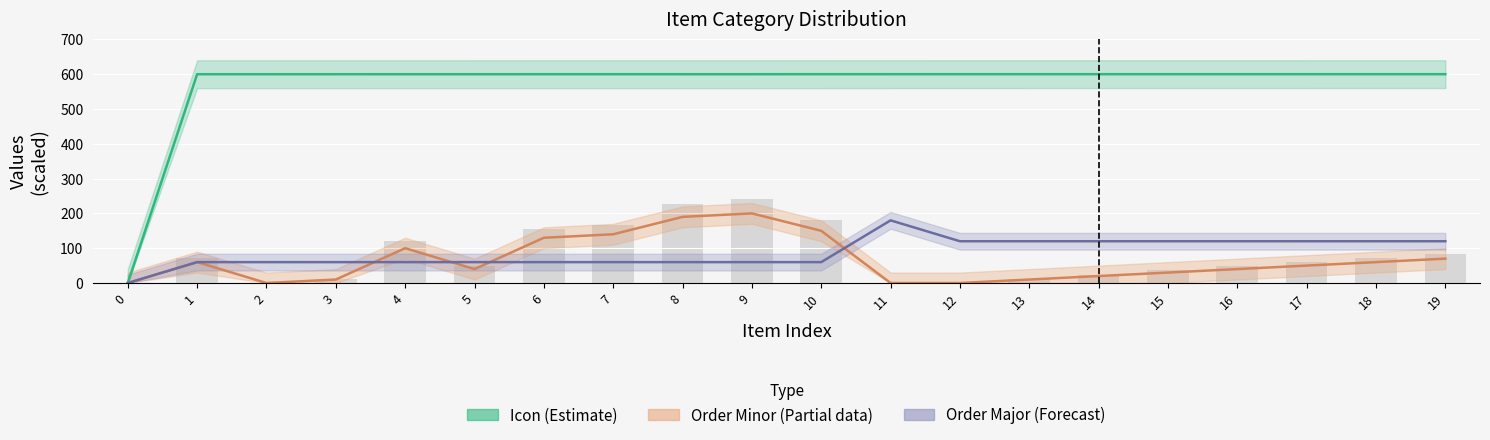

The Icon (Estimate) series shows 600.0 at 14. True or false?

True